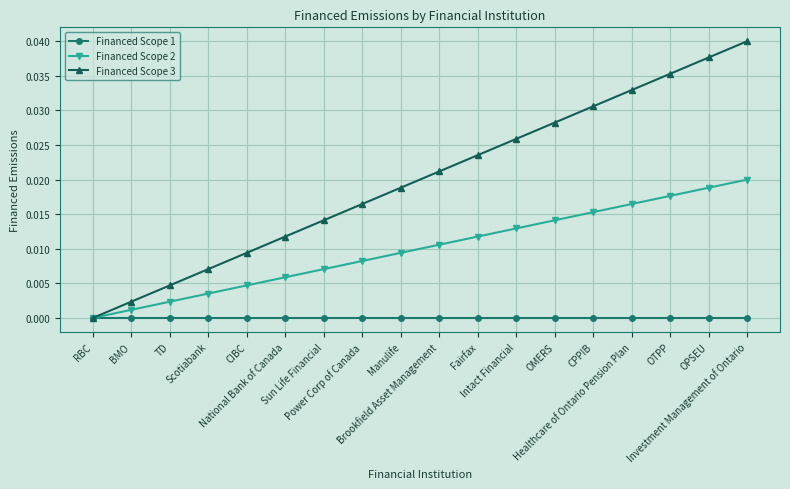

True or false: Financed Scope 3 has more than 1 interior local peaks.

False